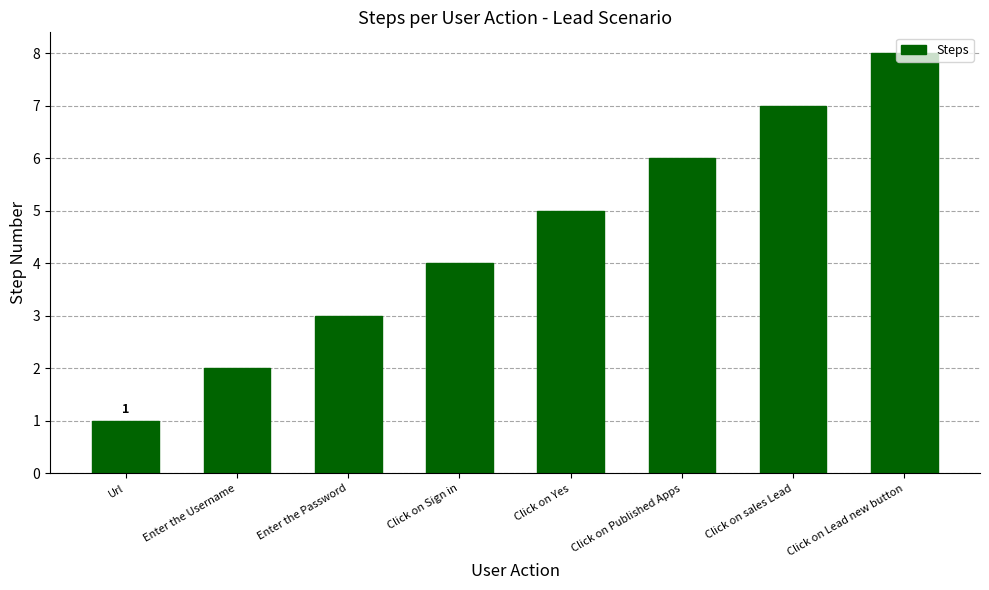

How many bars are there in total?

8